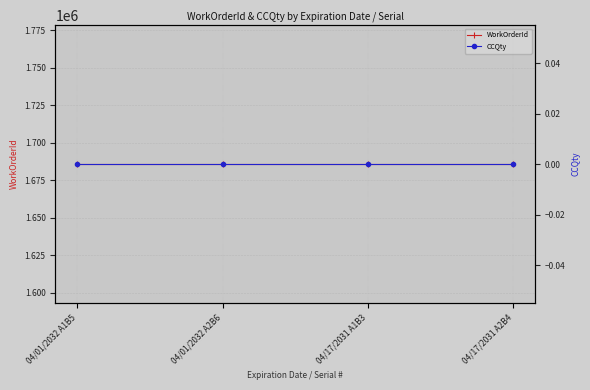

At how many categories does at least one series exceed 614951?

4